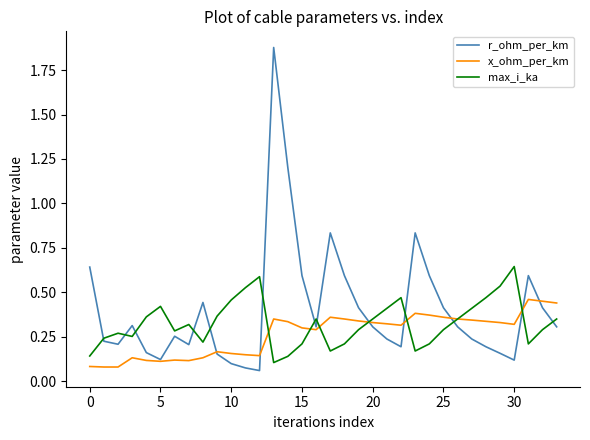

How many interior local valleys does the max_i_ka series have?

7